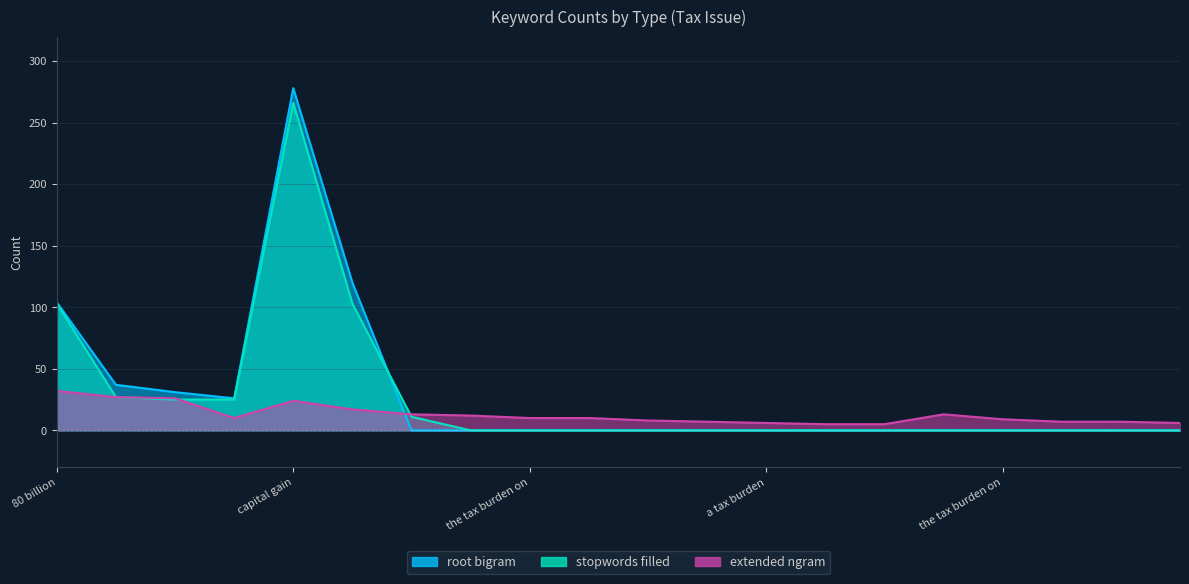

Which category has the highest value in the stopwords filled series?

capital gain